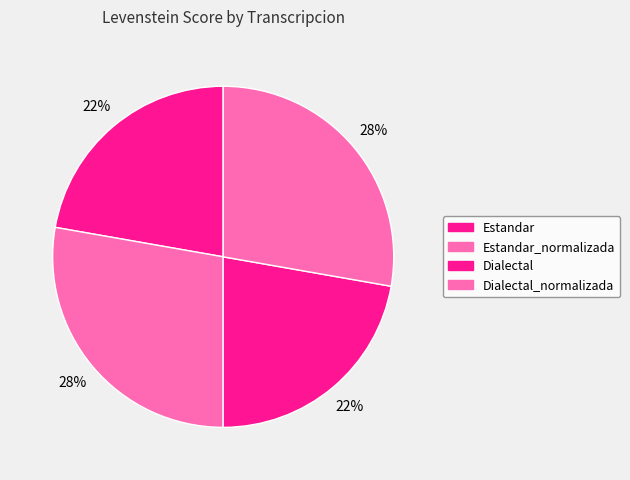

How many slices are in this pie chart?

4